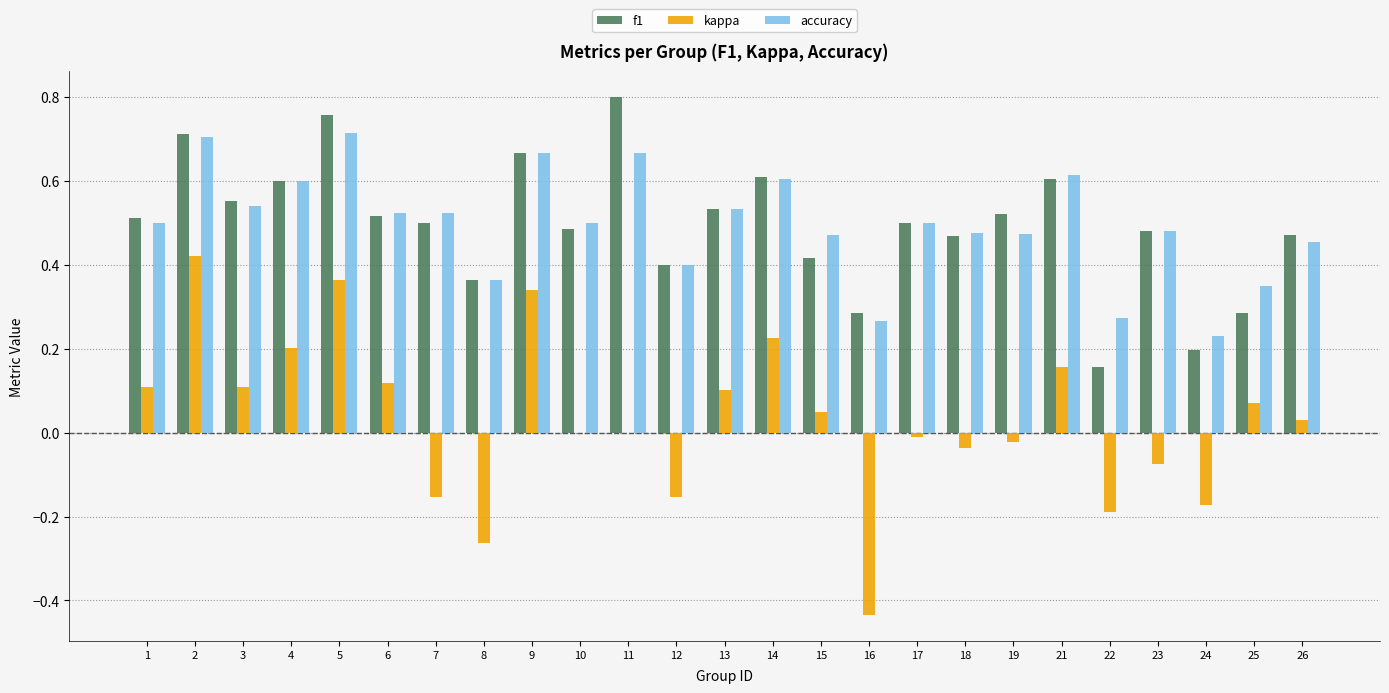

What is the total value across all series at 13?

1.2